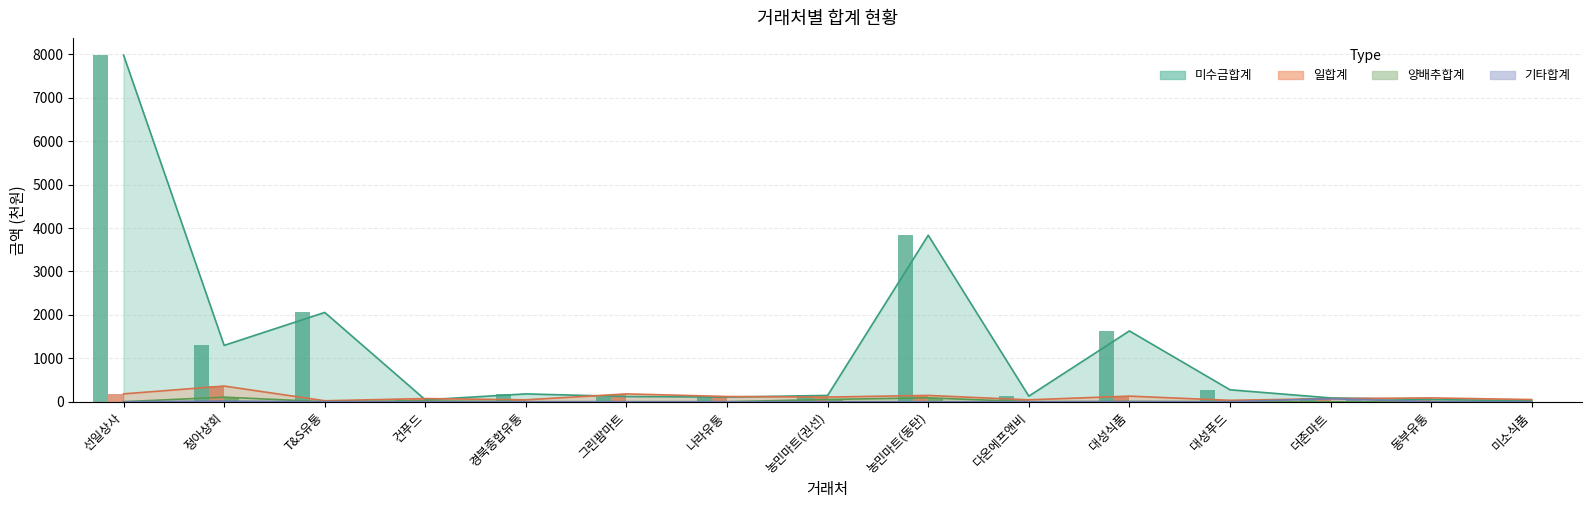

Does the chart contain stacked bars?

No